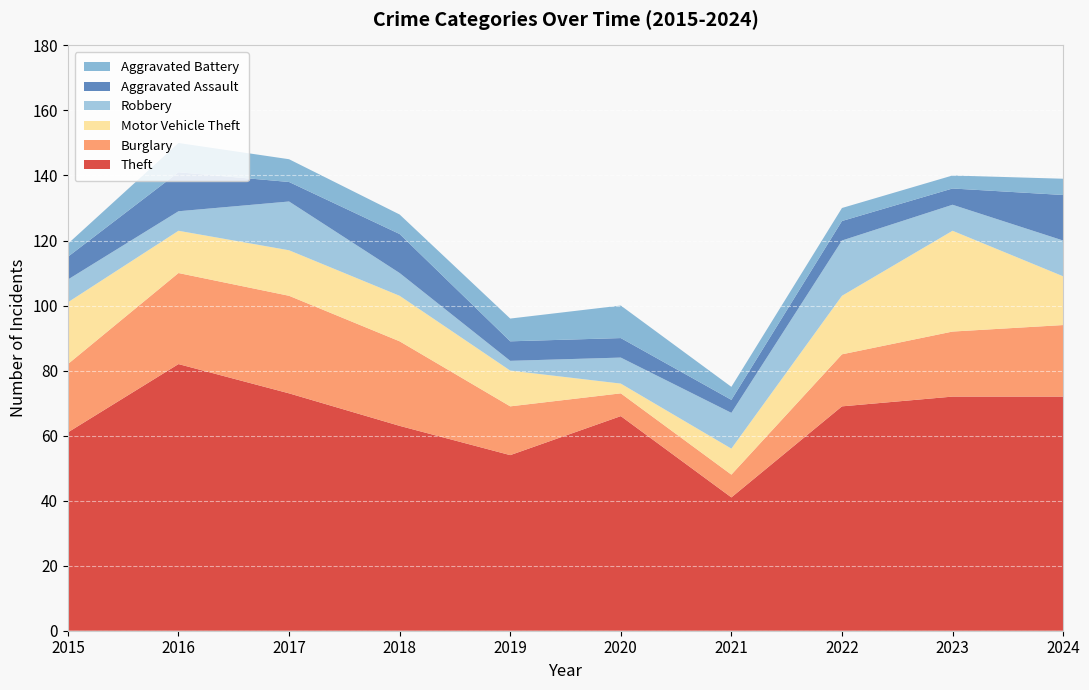

Reading left to right, transcribe all the data shown in this chart.

Theft: 61	82	73	63	54	66	41	69	72	72
Burglary: 21	28	30	26	15	7	7	16	20	22
Motor Vehicle Theft: 19	13	14	14	11	3	8	18	31	15
Robbery: 7	6	15	7	3	8	11	17	8	11
Aggravated Assault: 7	12	6	12	6	6	4	6	5	14
Aggravated Battery: 4	9	7	6	7	10	4	4	4	5